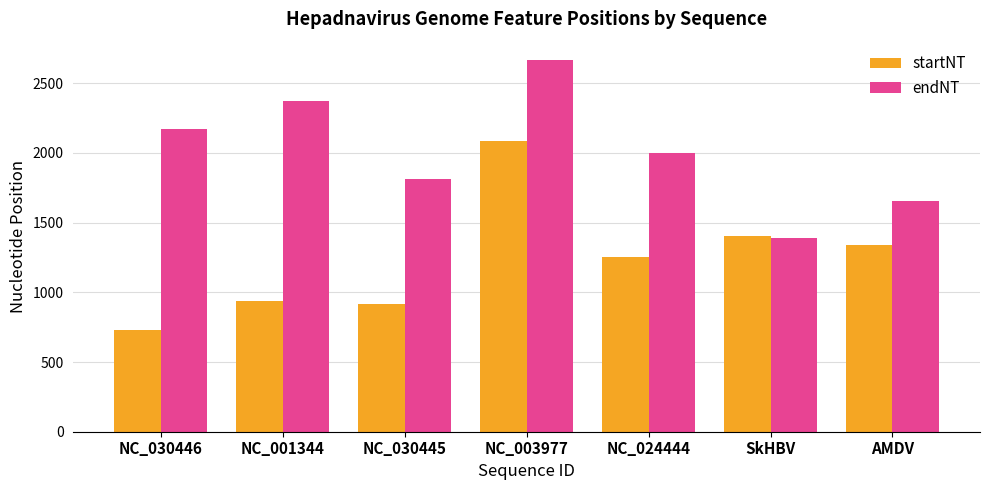

How many bars are there in each group?

2